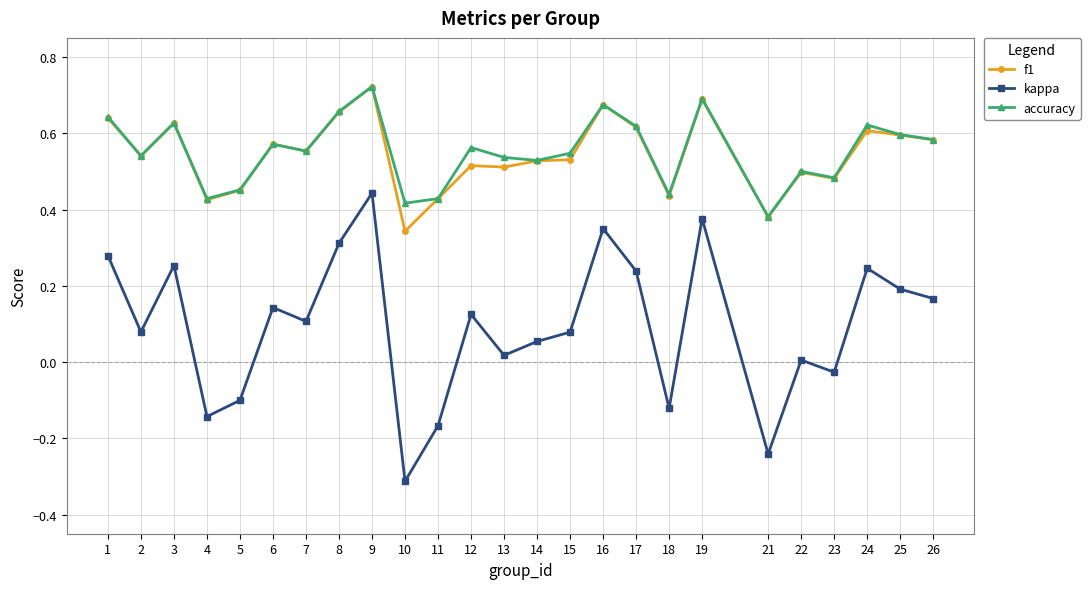

At which label does f1 reach its minimum?

10